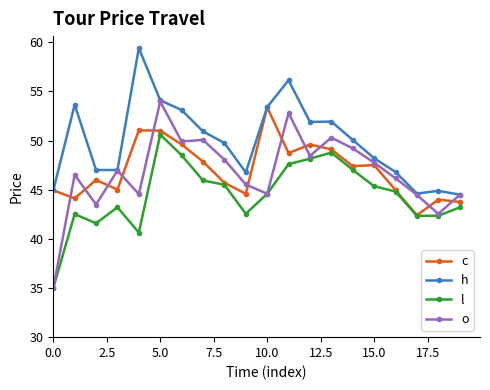

Which series has the widest spread of values?

o